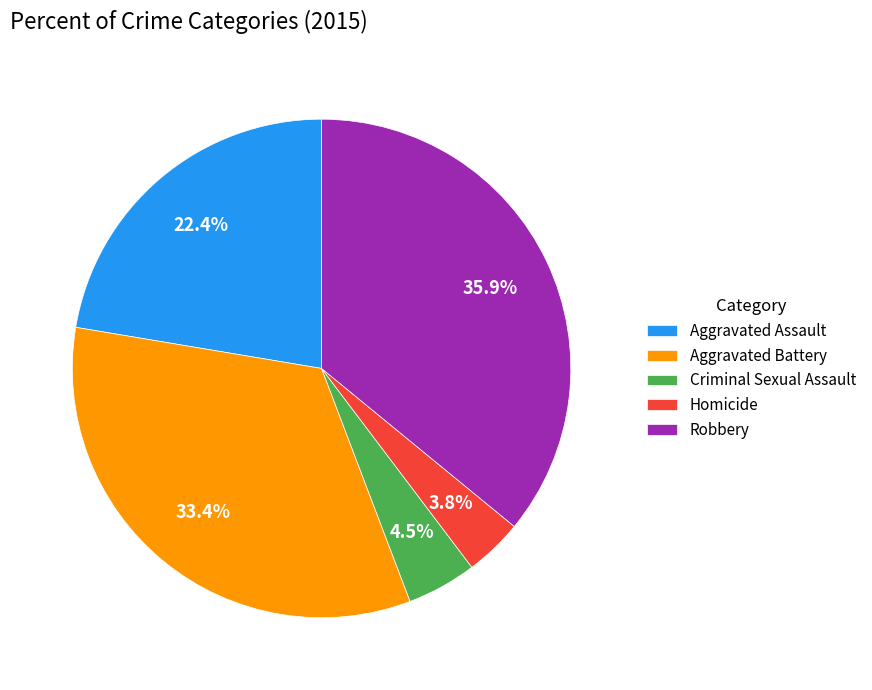

Approximately how many times larger is the value at Homicide compared to Criminal Sexual Assault?

0.8